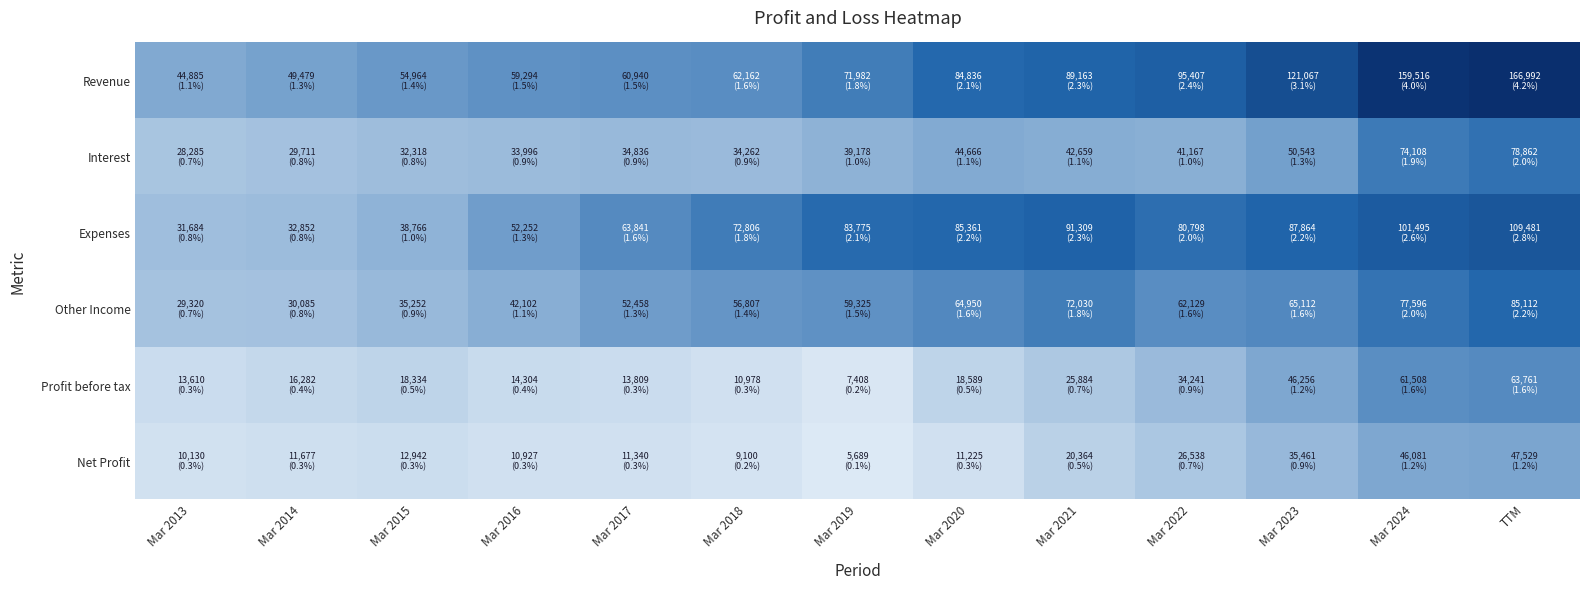

Reading left to right, what are all the values shown in this chart?

Revenue: Mar 2013=44885	Mar 2014=49479	Mar 2015=54964	Mar 2016=59294	Mar 2017=60940	Mar 2018=62162	Mar 2019=71982	Mar 2020=84836	Mar 2021=89163	Mar 2022=95407	Mar 2023=121067	Mar 2024=159516	TTM=166992
Interest: Mar 2013=28285	Mar 2014=29711	Mar 2015=32318	Mar 2016=33996	Mar 2017=34836	Mar 2018=34262	Mar 2019=39178	Mar 2020=44666	Mar 2021=42659	Mar 2022=41167	Mar 2023=50543	Mar 2024=74108	TTM=78862
Expenses: Mar 2013=31684	Mar 2014=32852	Mar 2015=38766	Mar 2016=52252	Mar 2017=63841	Mar 2018=72806	Mar 2019=83775	Mar 2020=85361	Mar 2021=91309	Mar 2022=80798	Mar 2023=87864	Mar 2024=101495	TTM=109481
Other Income: Mar 2013=29320	Mar 2014=30085	Mar 2015=35252	Mar 2016=42102	Mar 2017=52458	Mar 2018=56807	Mar 2019=59325	Mar 2020=64950	Mar 2021=72030	Mar 2022=62129	Mar 2023=65112	Mar 2024=77596	TTM=85112
Profit before tax: Mar 2013=13610	Mar 2014=16282	Mar 2015=18334	Mar 2016=14304	Mar 2017=13809	Mar 2018=10978	Mar 2019=7408	Mar 2020=18589	Mar 2021=25884	Mar 2022=34241	Mar 2023=46256	Mar 2024=61508	TTM=63761
Net Profit: Mar 2013=10130	Mar 2014=11677	Mar 2015=12942	Mar 2016=10927	Mar 2017=11340	Mar 2018=9100	Mar 2019=5689	Mar 2020=11225	Mar 2021=20364	Mar 2022=26538	Mar 2023=35461	Mar 2024=46081	TTM=47529